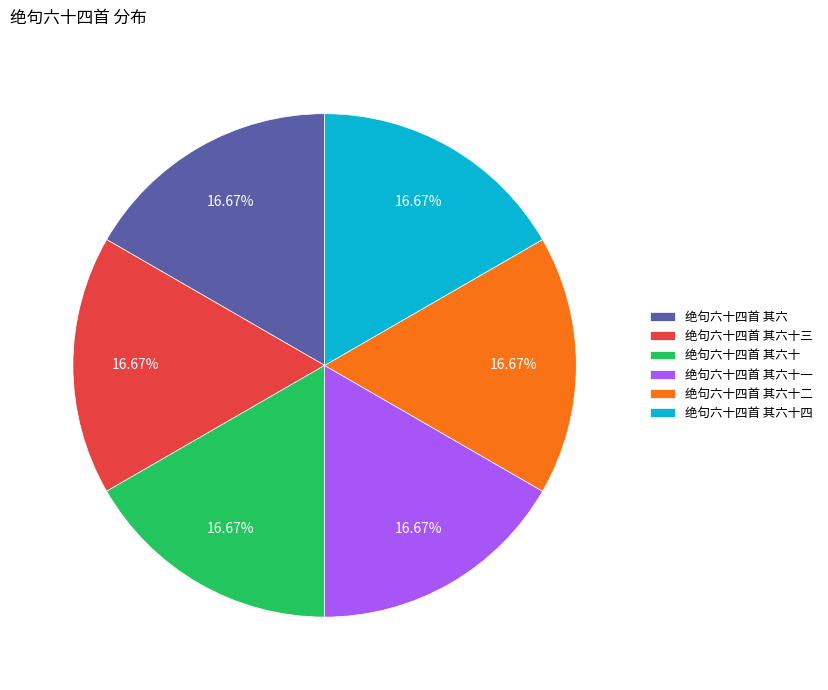

What percentage is the 绝句六十四首 其六十一 slice, to the nearest percent?

17%